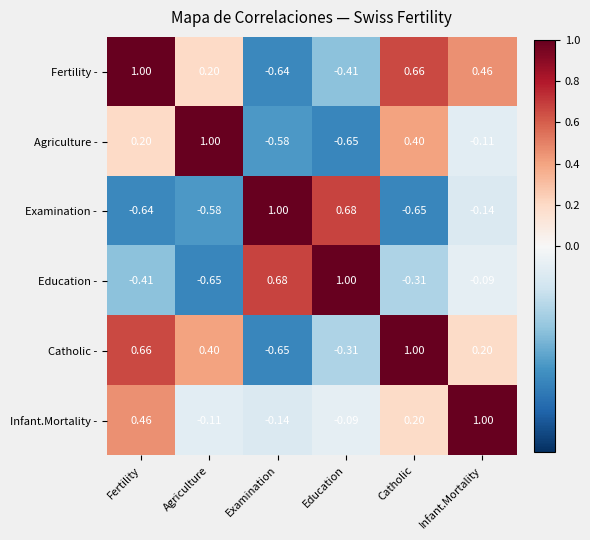

Where is Fertility - nearest to the value 0?

Agriculture